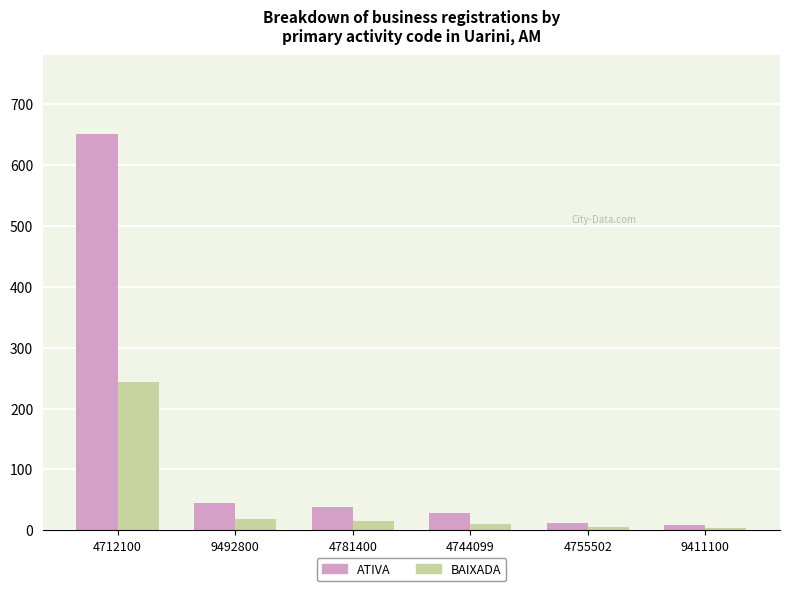

What are all the series names shown in the legend?

ATIVA, BAIXADA